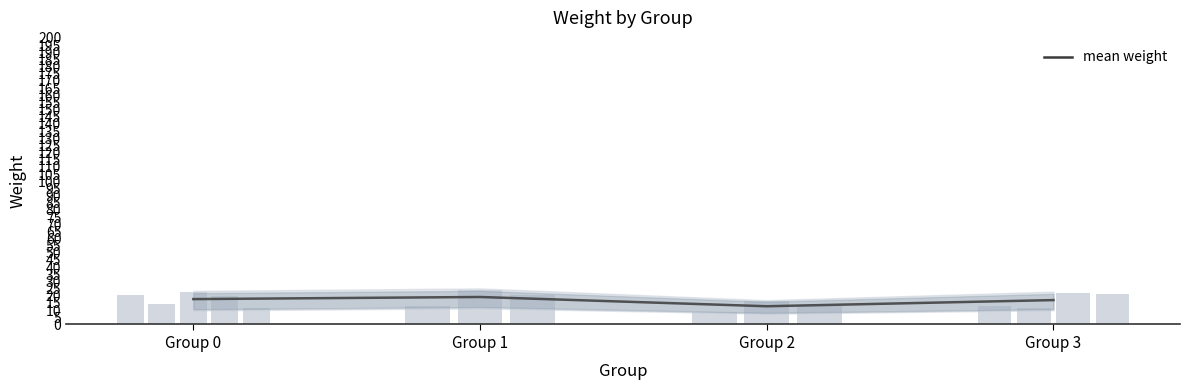

Reading left to right, list all the values displayed in this chart.

17.7	19.2	12.7	17.0